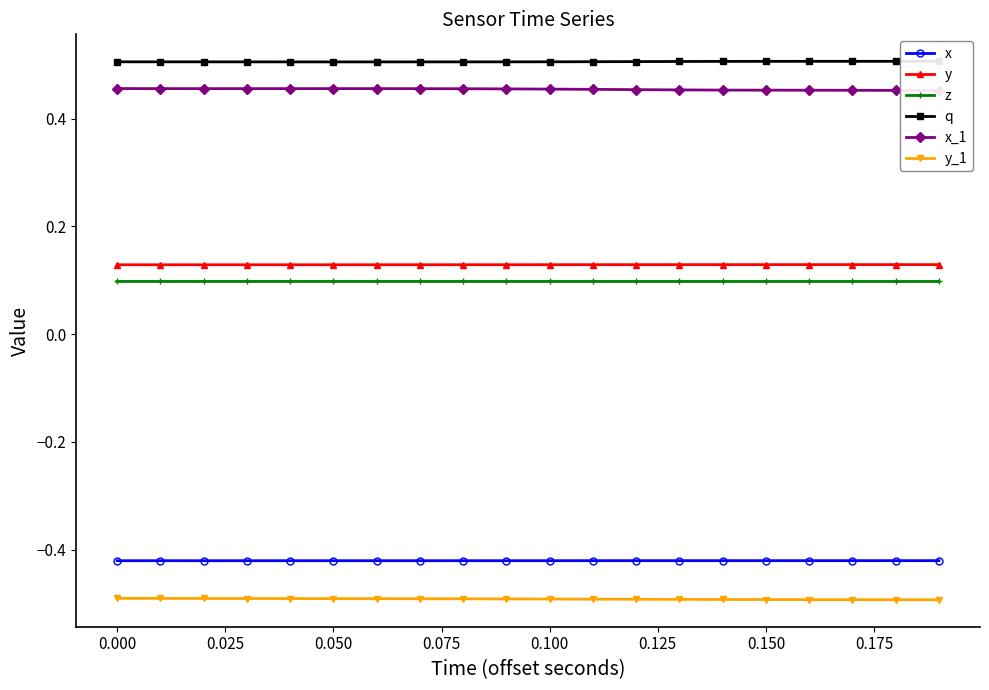

Is this an area chart (filled region under the line)?

No